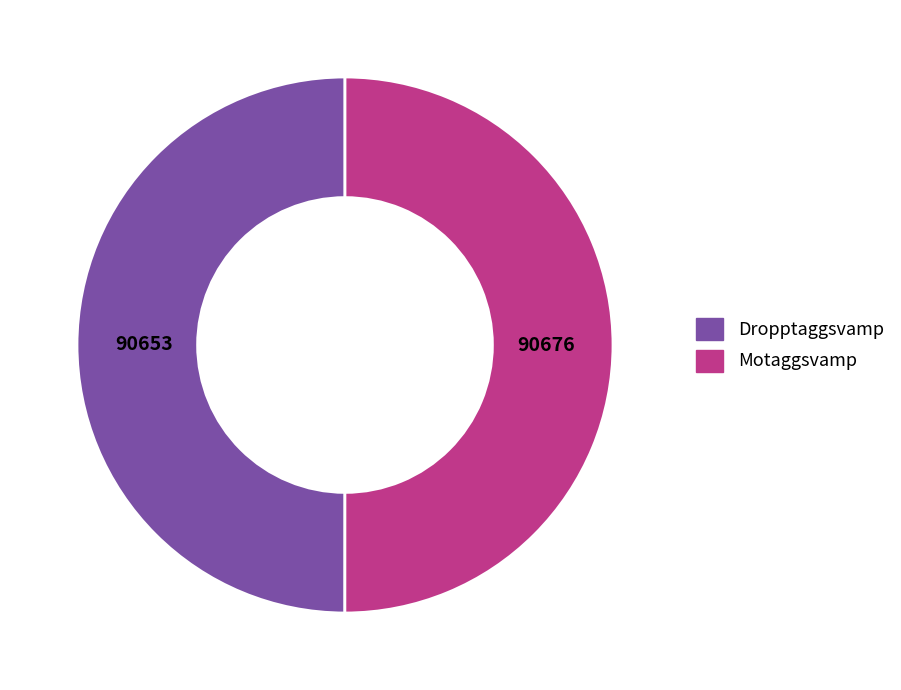

Is the sum of Dropptaggsvamp and Motaggsvamp greater than half?

Yes